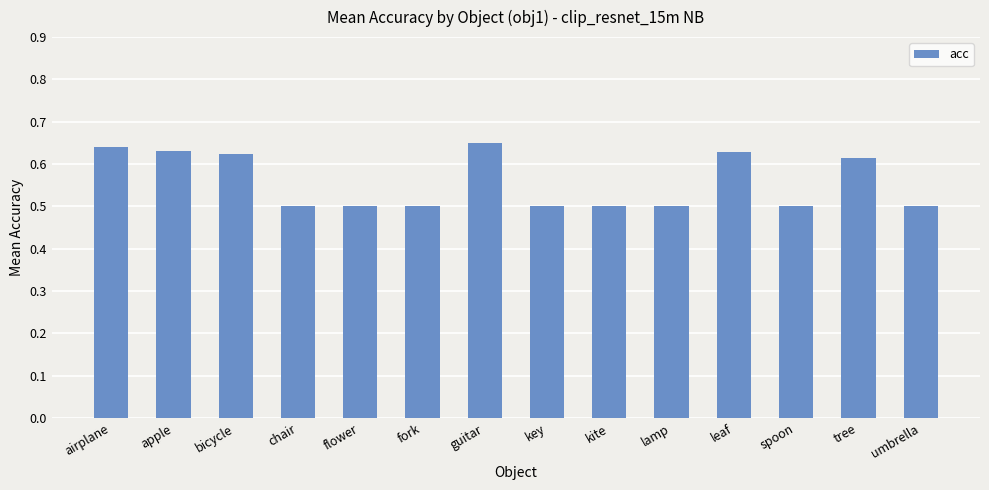

What is the smallest value displayed?

0.5